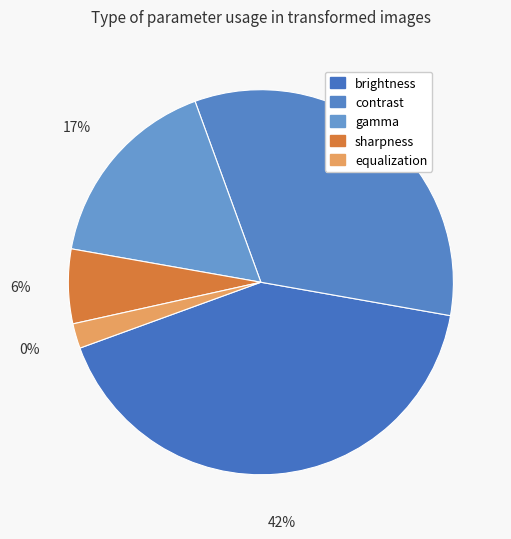

Count the number of slices in the pie.

5